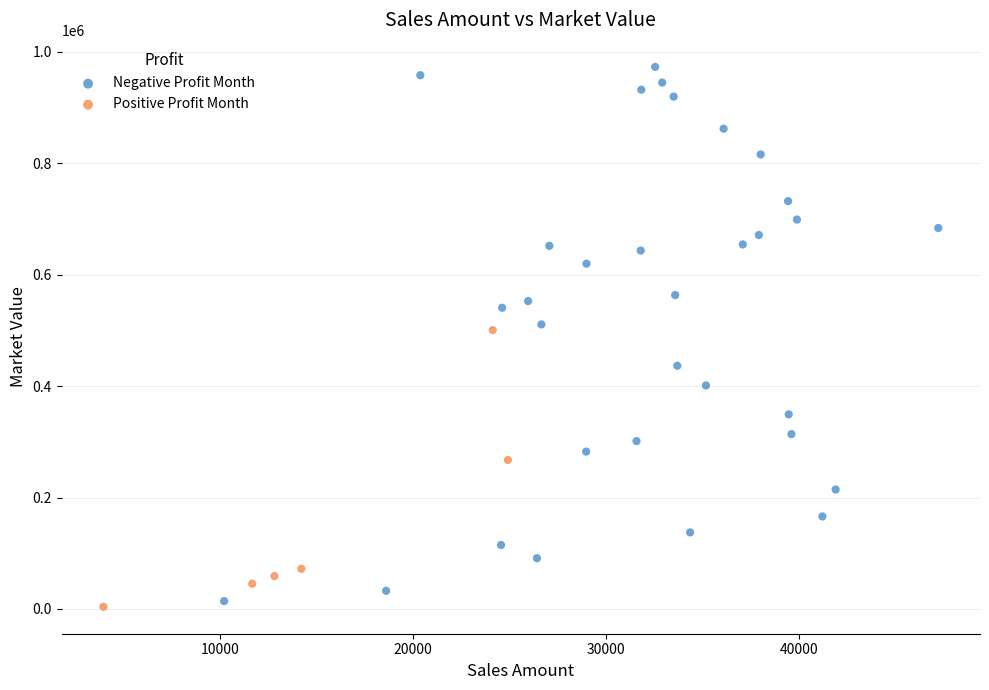

Which series has the largest Y range (max minus min)?

Negative Profit Month